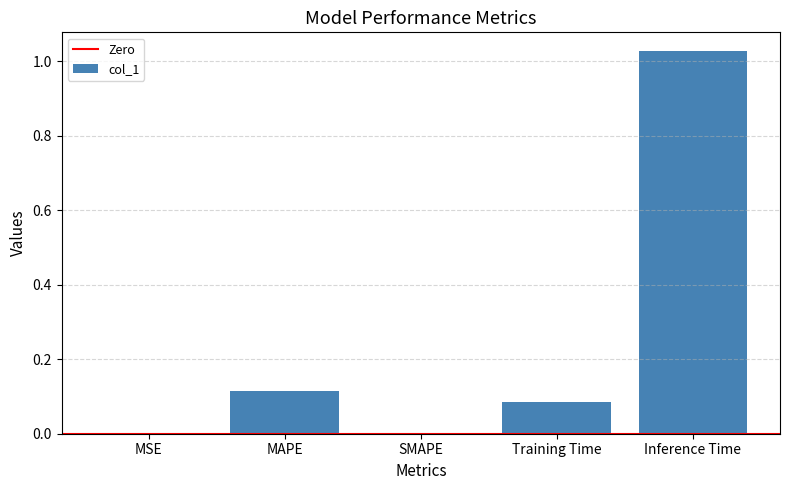

What is the change in value from SMAPE to Training Time?

+0.1